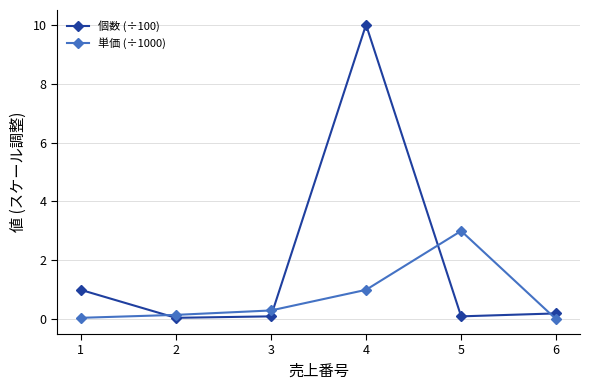

True or false: 単価 (÷1000) has more than 1 interior local peaks.

False